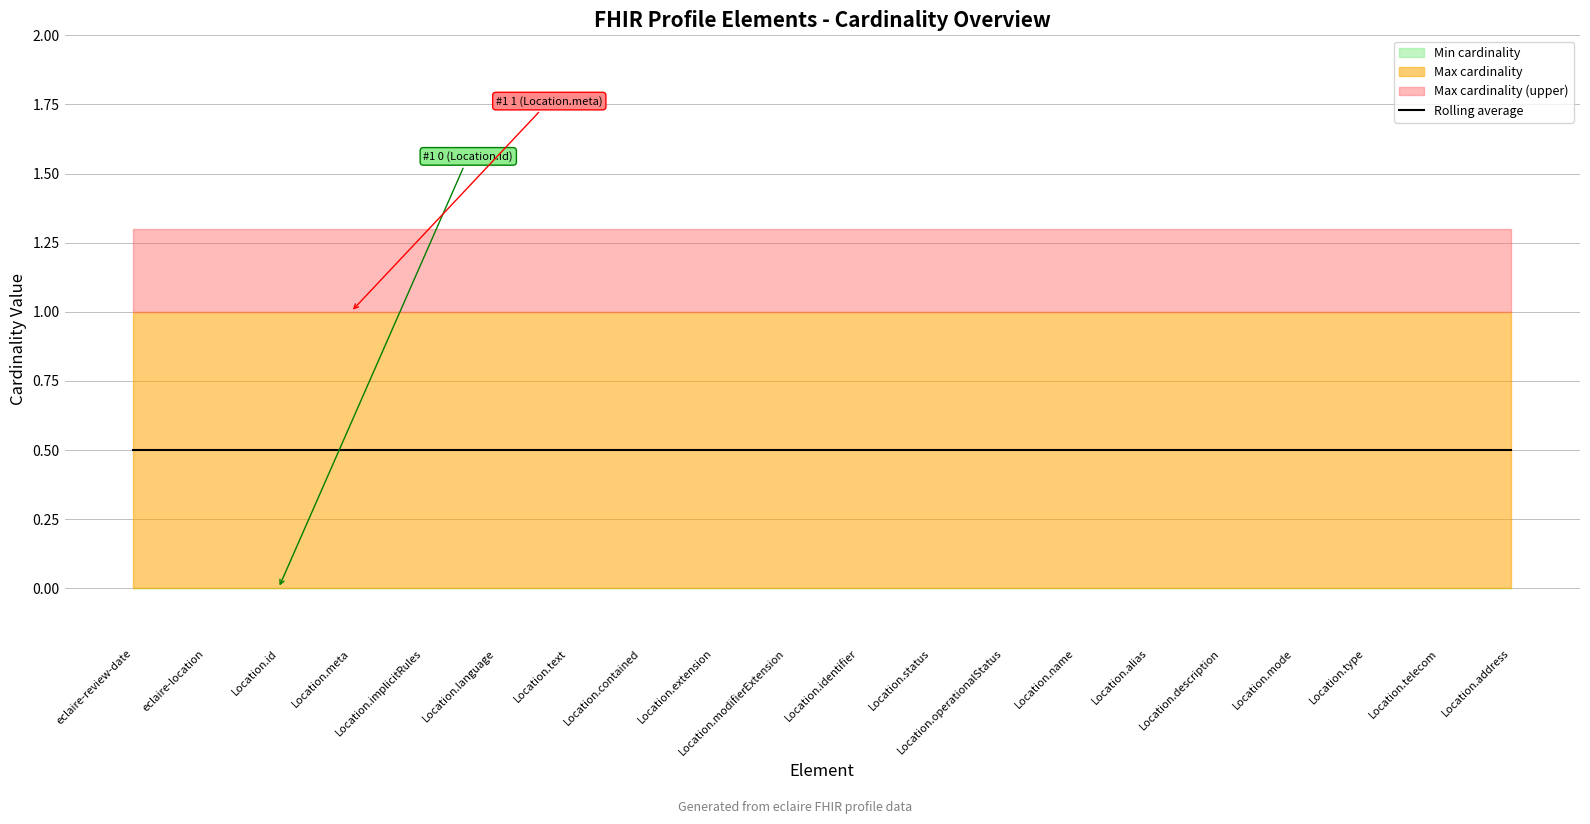

List the labels in order of Min cardinality value, largest first.

eclaire-review-date, eclaire-location, Location.id, Location.meta, Location.implicitRules, Location.language, Location.text, Location.contained, Location.extension, Location.modifierExtension, Location.identifier, Location.status, Location.operationalStatus, Location.name, Location.alias, Location.description, Location.mode, Location.type, Location.telecom, Location.address